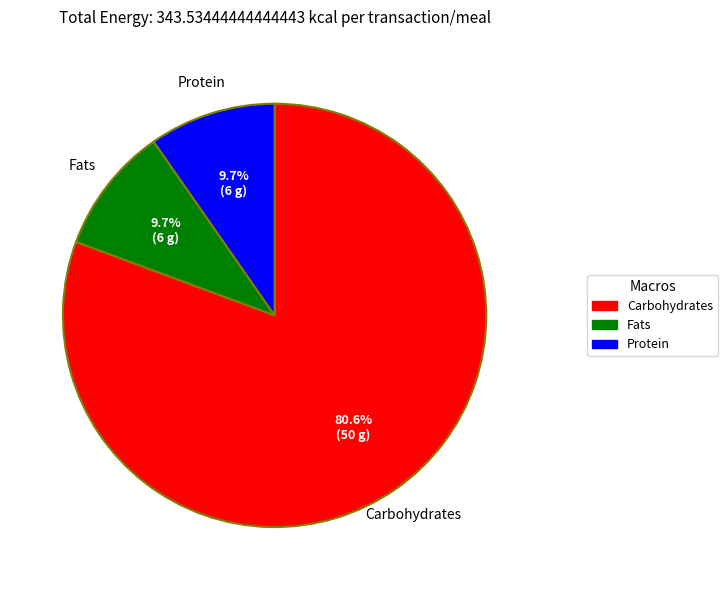

Is there a majority slice in this chart?

Yes